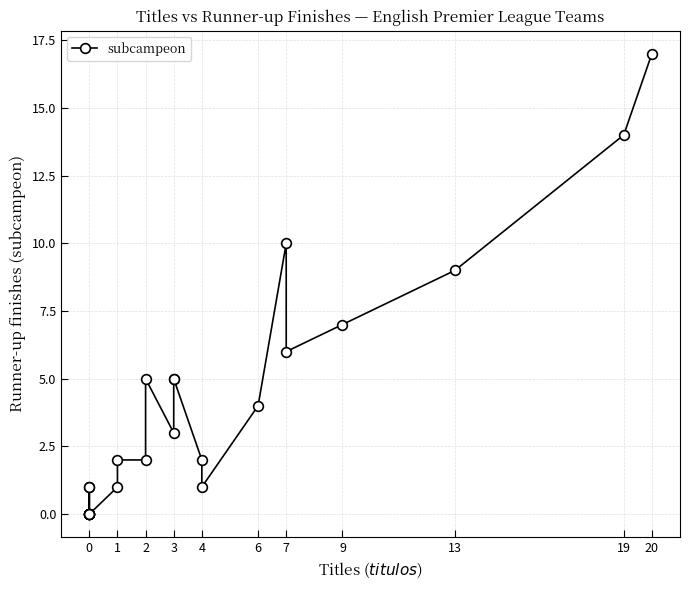

How many data points are less than 2?

11